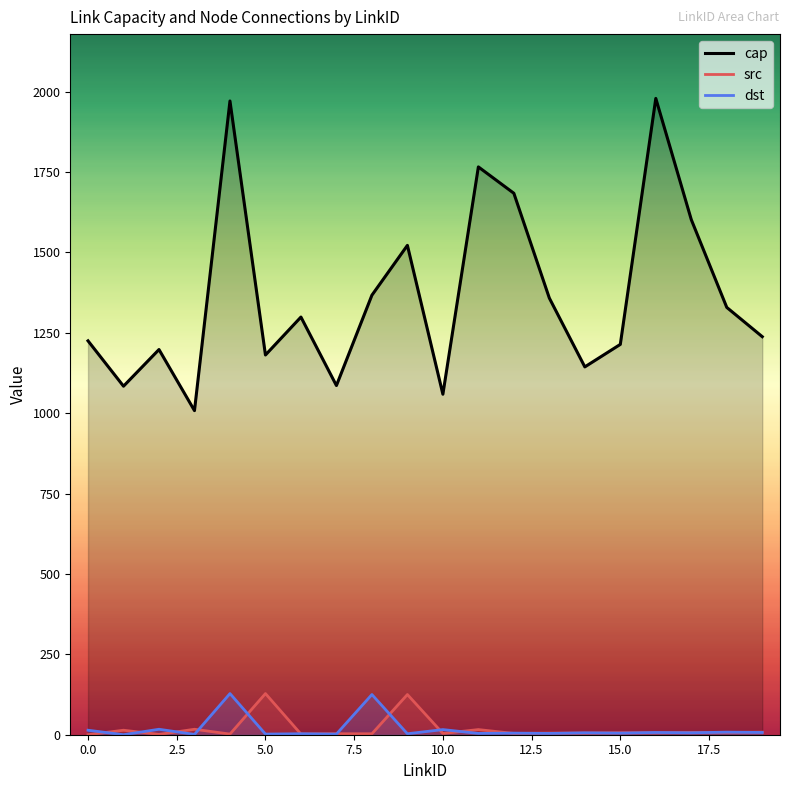

True or false: cap has a value of 676 at 13.

False